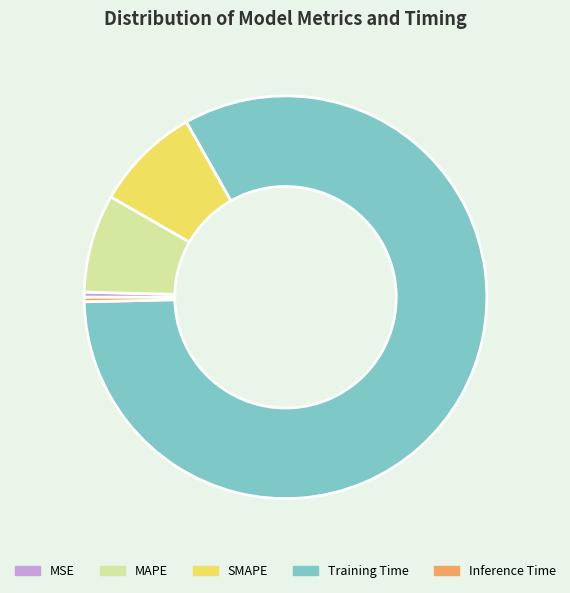

Which has a higher value, Training Time or MAPE?

Training Time